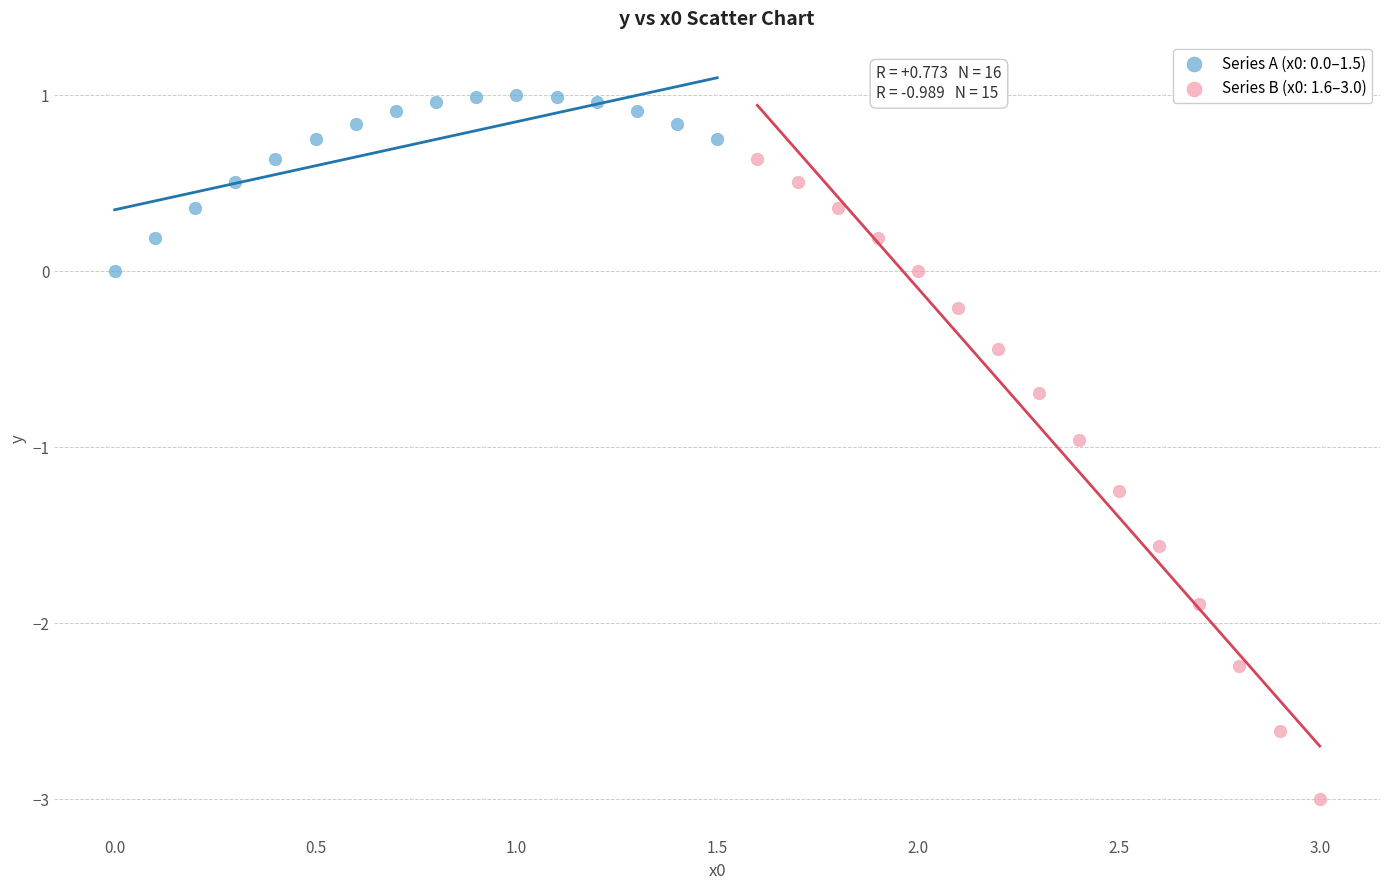

What are all the series names shown in the legend?

Series A (x0: 0.0–1.5), Series B (x0: 1.6–3.0)